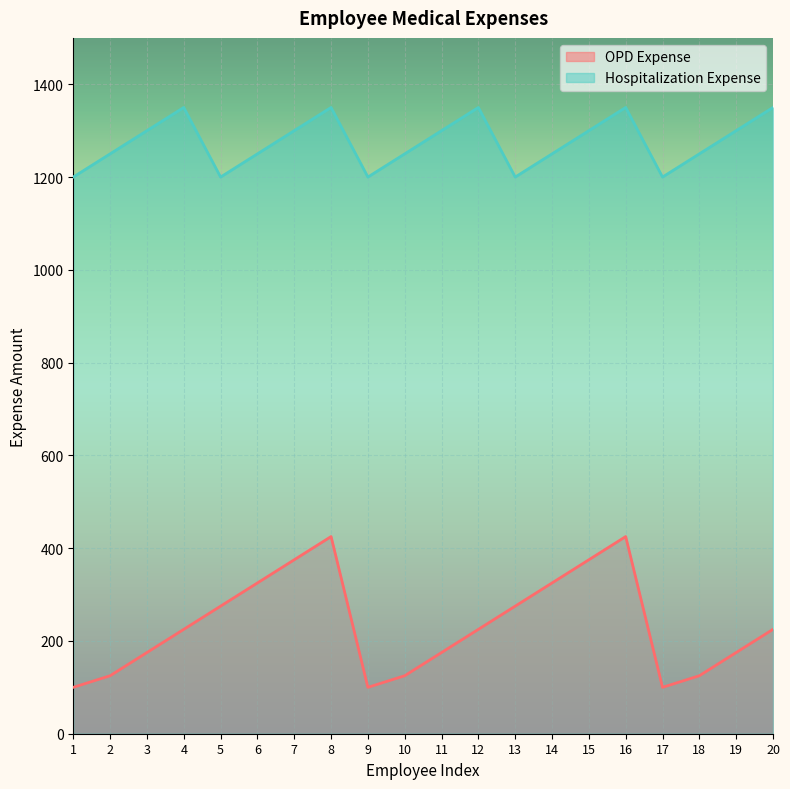

Reading left to right, list all the values displayed in this chart.

OPD Expense: 1=100	2=125	3=175	4=225	5=275	6=325	7=375	8=425	9=100	10=125	11=175	12=225	13=275	14=325	15=375	16=425	17=100	18=125	19=175	20=225
Hospitalization Expense: 1=1200	2=1250	3=1300	4=1350	5=1200	6=1250	7=1300	8=1350	9=1200	10=1250	11=1300	12=1350	13=1200	14=1250	15=1300	16=1350	17=1200	18=1250	19=1300	20=1350